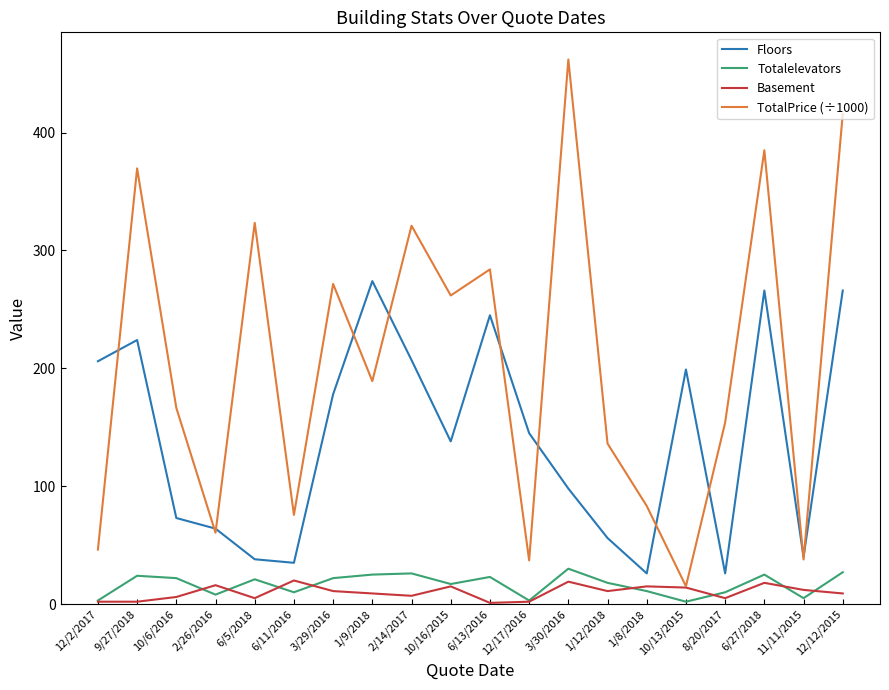

What is the lowest value of the TotalPrice (÷1000) series?

15.1